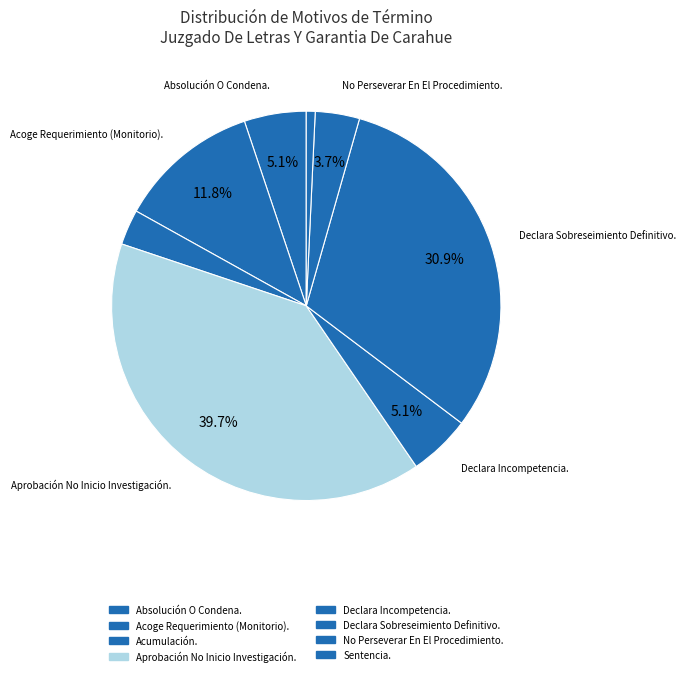

To the nearest percent, what is the average slice percentage?

12%